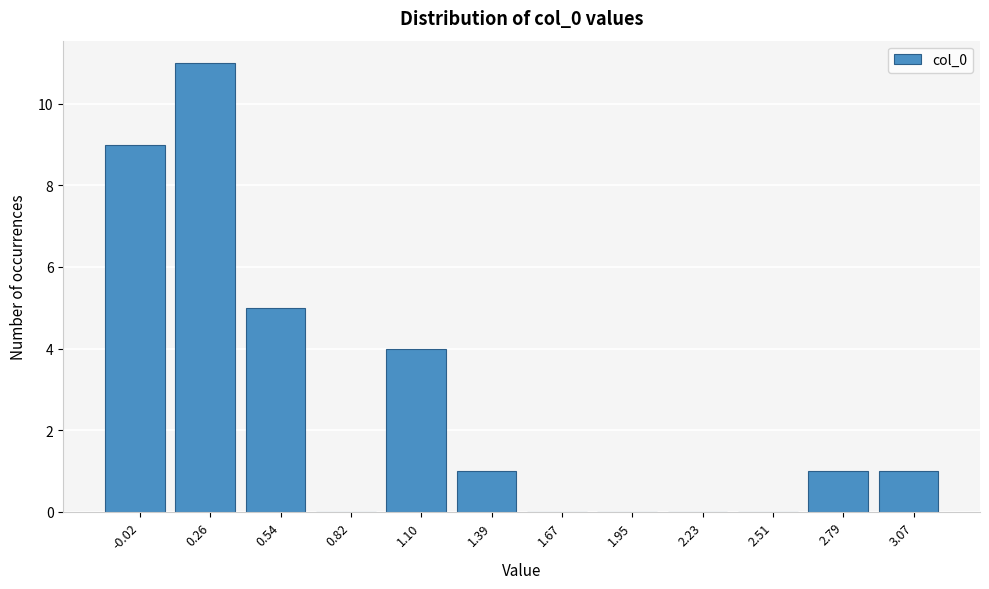

Reading right to left, what are all the values shown in this chart?

3.07=1	2.79=1	2.51=0	2.23=0	1.95=0	1.67=0	1.39=1	1.10=4	0.82=0	0.54=5	0.26=11	-0.02=9